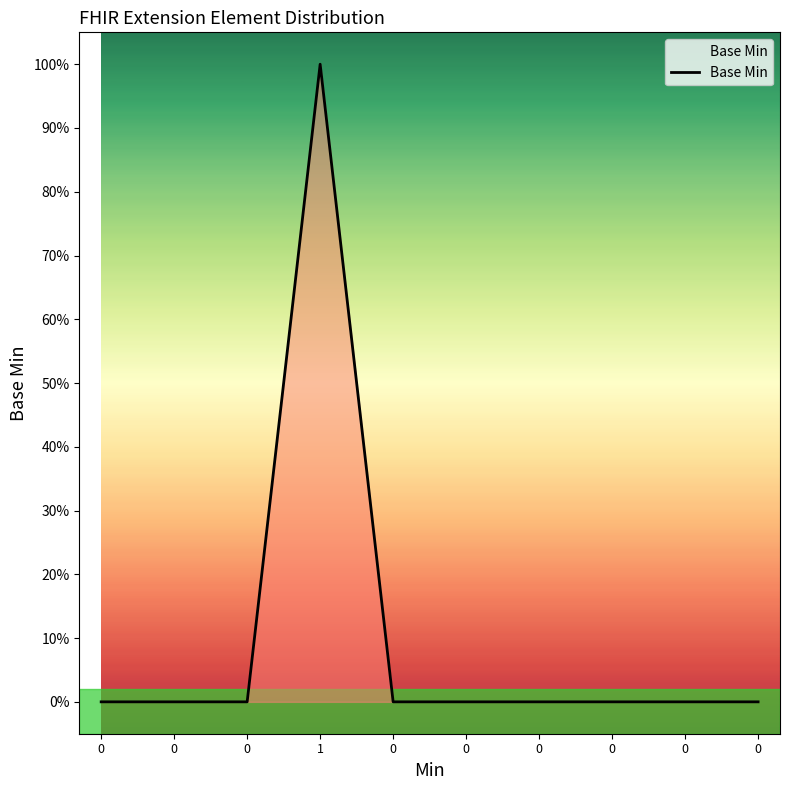

The value at 0 is 0. True or false?

False